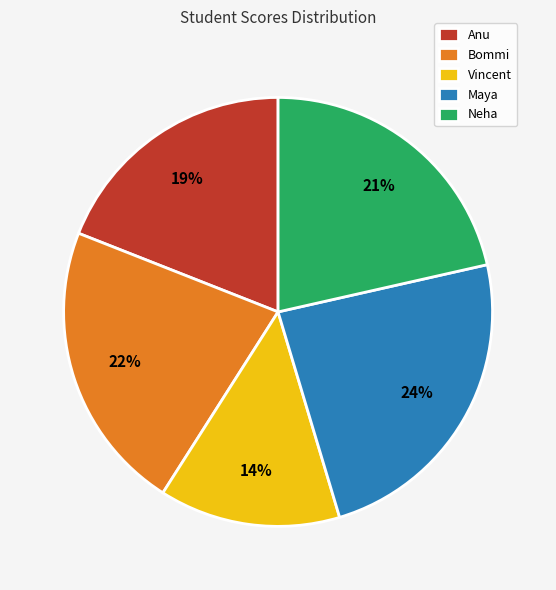

To the nearest percent, what portion does Maya represent?

24%